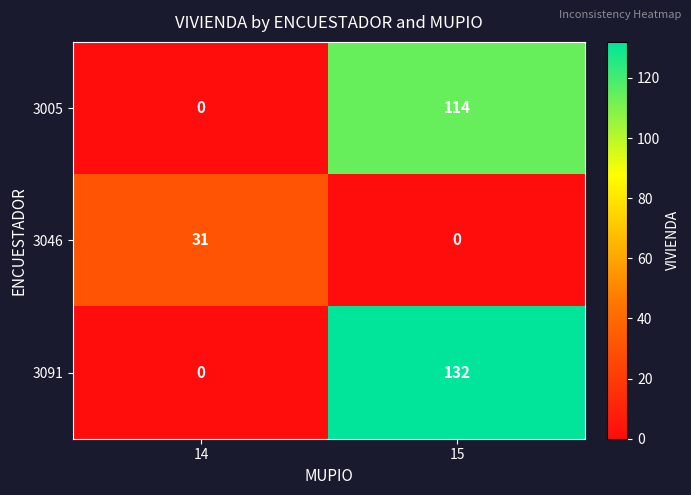

List the labels in order of 3046 value, largest first.

14, 15